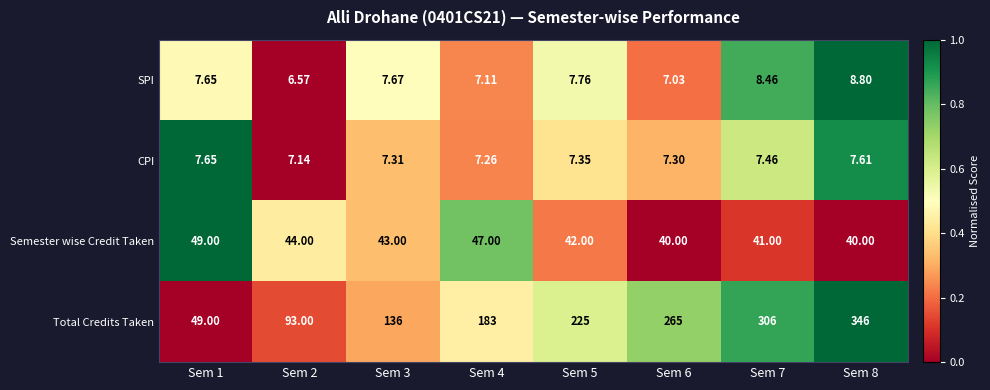

At Sem 7, list the series in order from smallest to largest.

CPI, SPI, Semester wise Credit Taken, Total Credits Taken